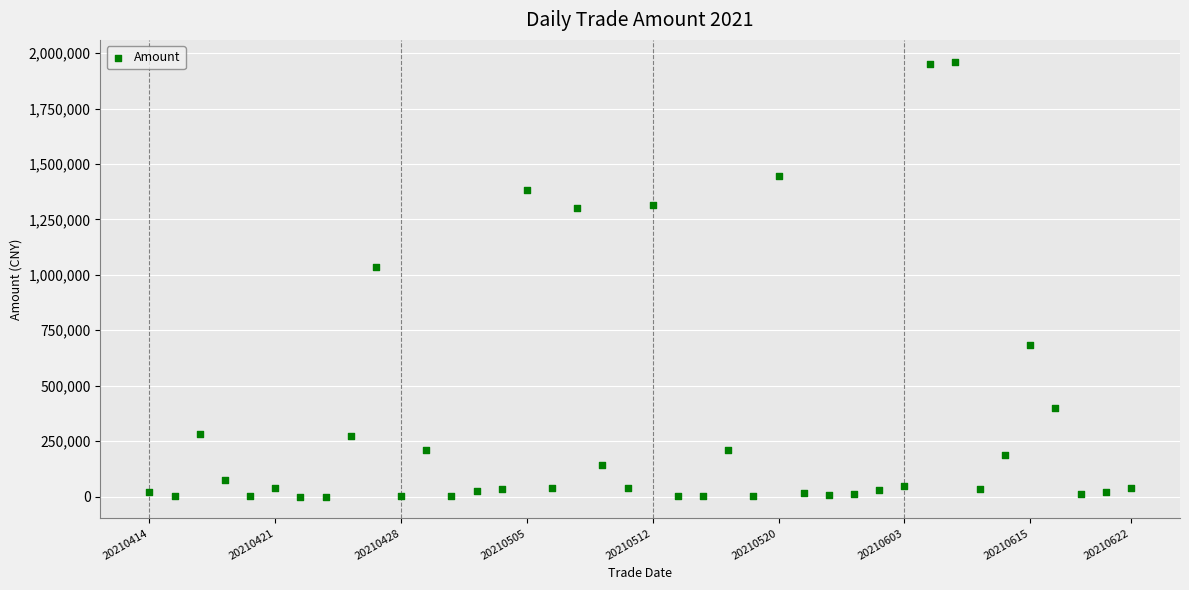

What is the range of Y values (max minus min)?

1961380